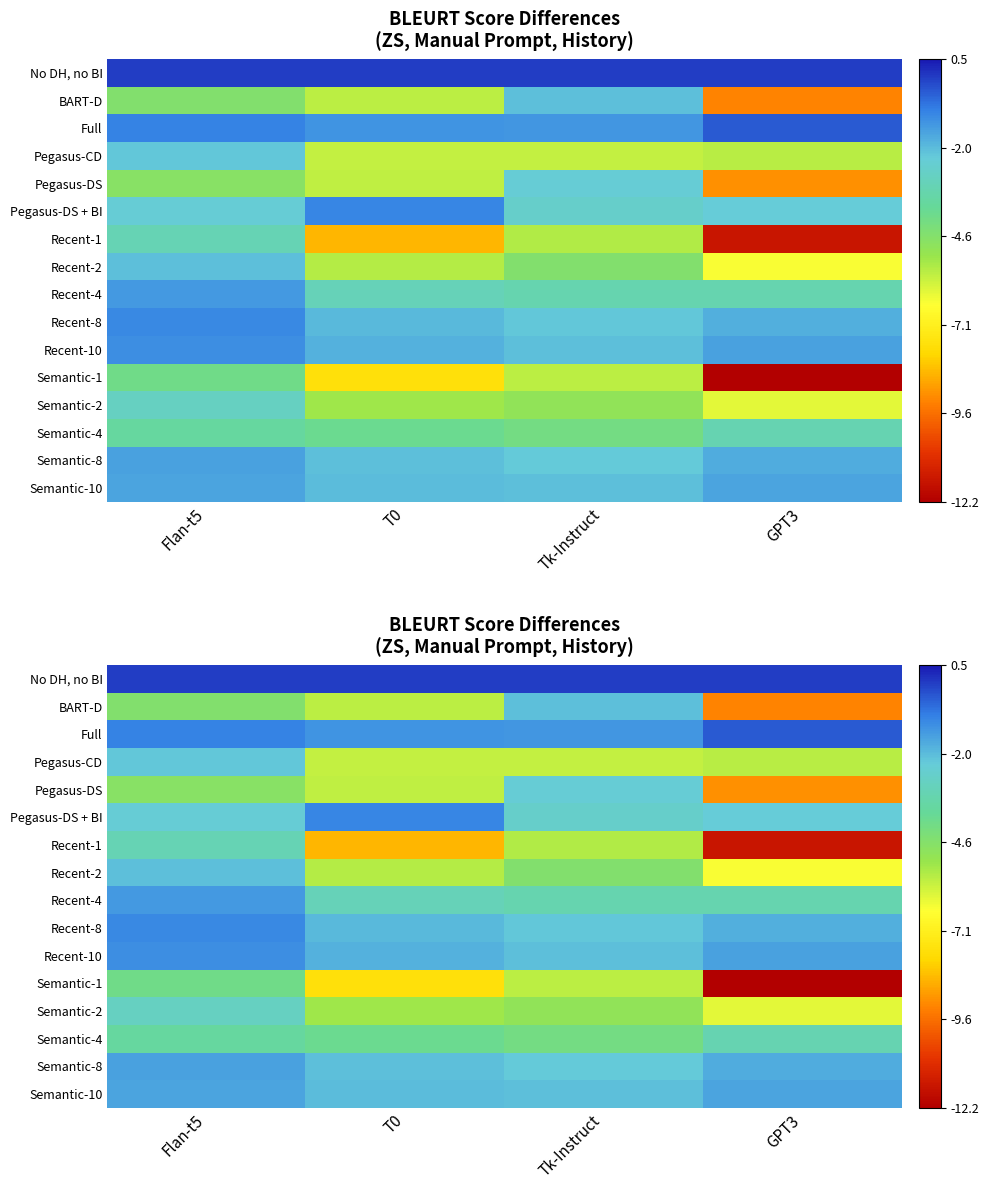

What is the sum of all Semantic-1 values?

-29.5